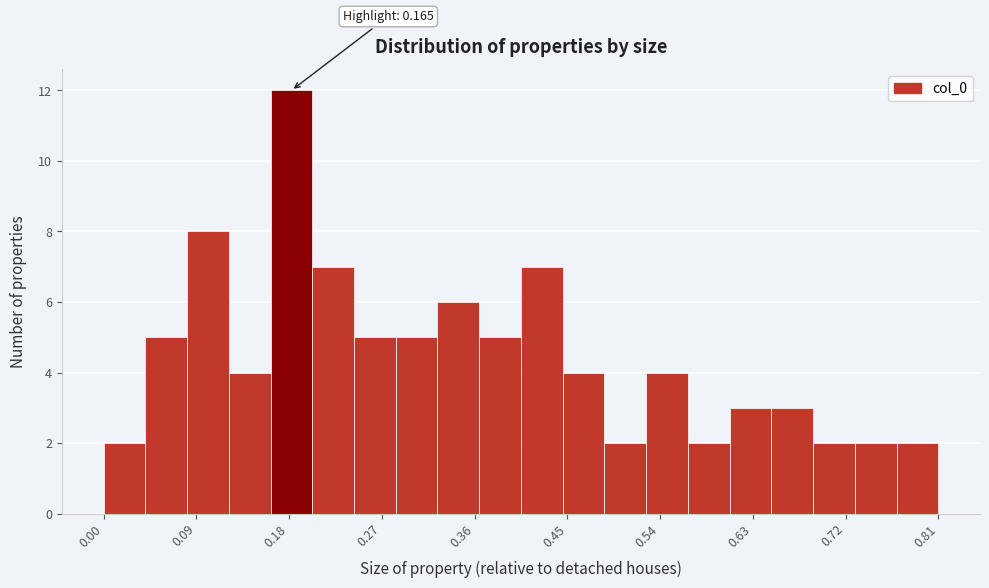

Over which range of the x-axis is the bar tallest?

0.16 to 0.20